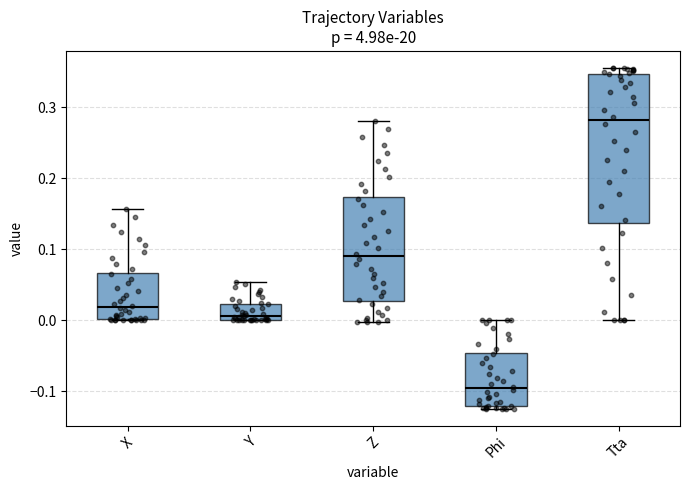

Reading left to right, read every box against the y-axis: the position of its median line, the range the box covers, and the ends of its whiskers. The values are not printed on the chart, so give them approximately, as read against the axis.

X: median 0.02, box 0.00 to 0.07, whiskers 0.00 to 0.16
Y: median 0.01, box 0.00 to 0.02, whiskers 0.00 to 0.05
Z: median 0.09, box 0.03 to 0.17, whiskers 0.00 to 0.28
Phi: median -0.10, box -0.12 to -0.05, whiskers -0.12 (just below the box's lower edge) to 0.00
Tta: median 0.28, box 0.14 to 0.35, whiskers 0.00 to 0.36